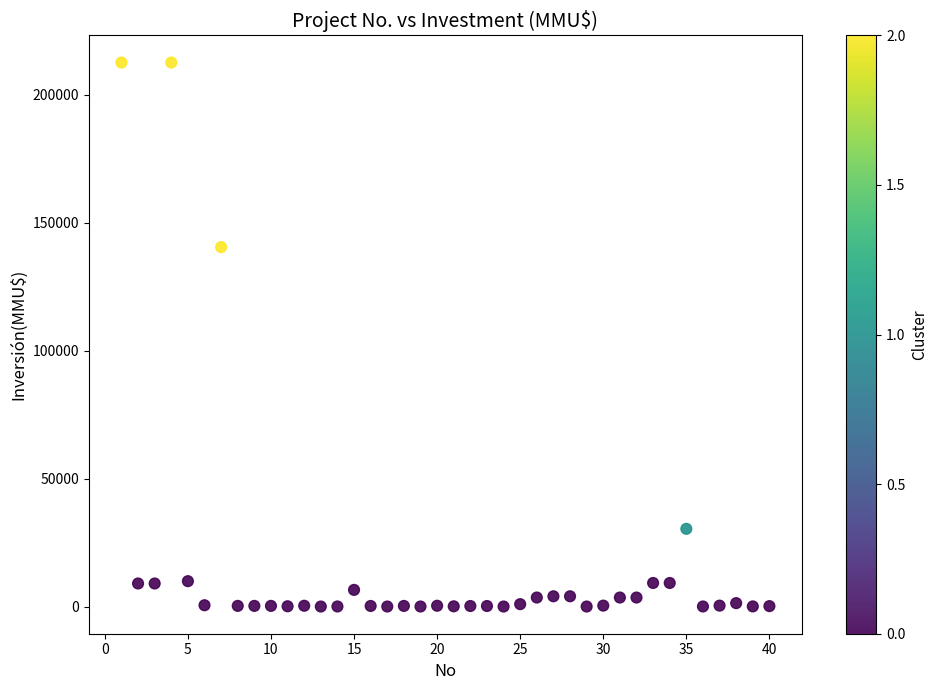

What is the range of Y values (max minus min)?

212500